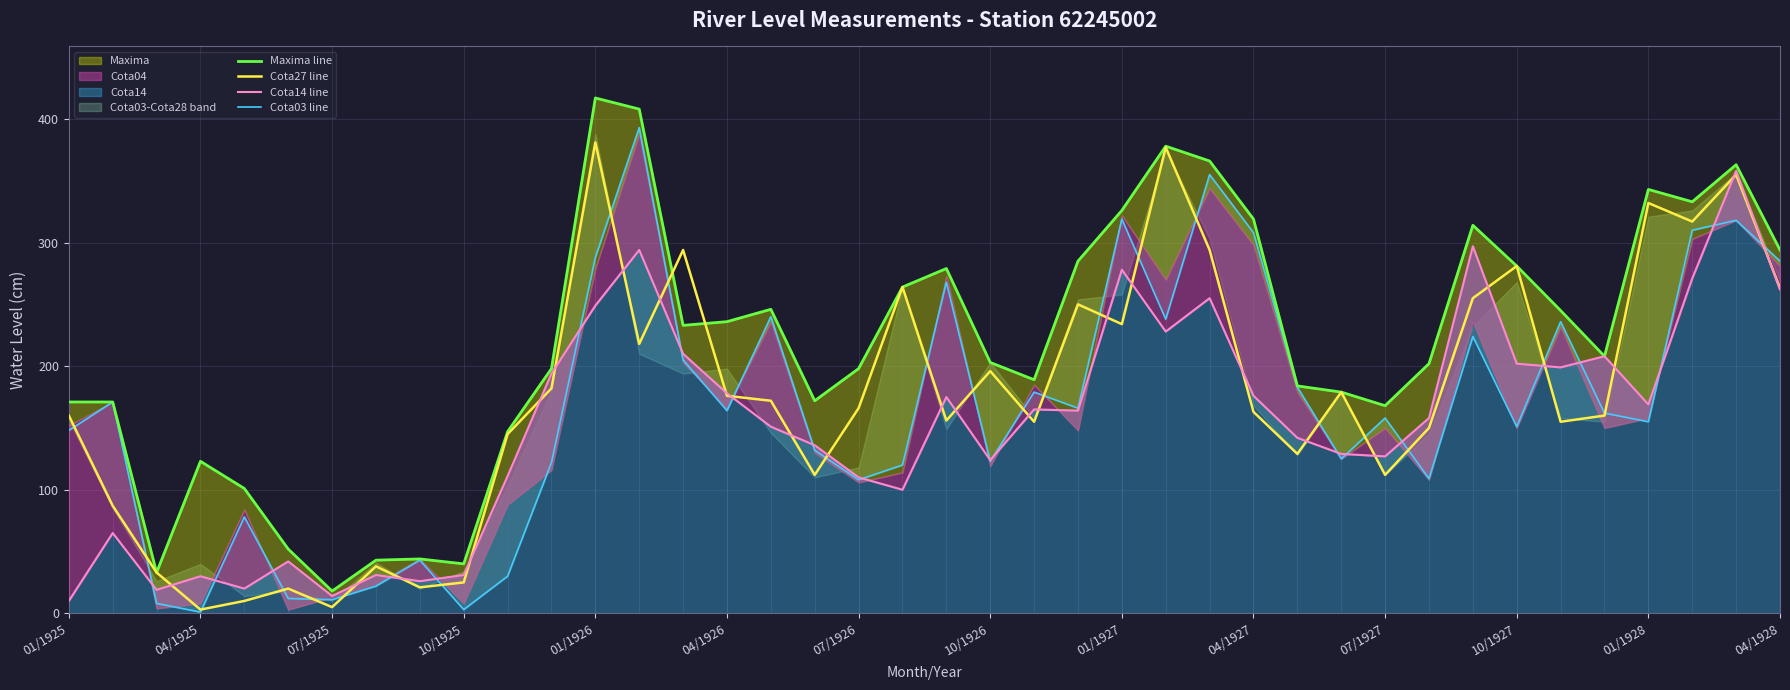

True or false: Cota27 line has a value of 46 at 07/1927.

False